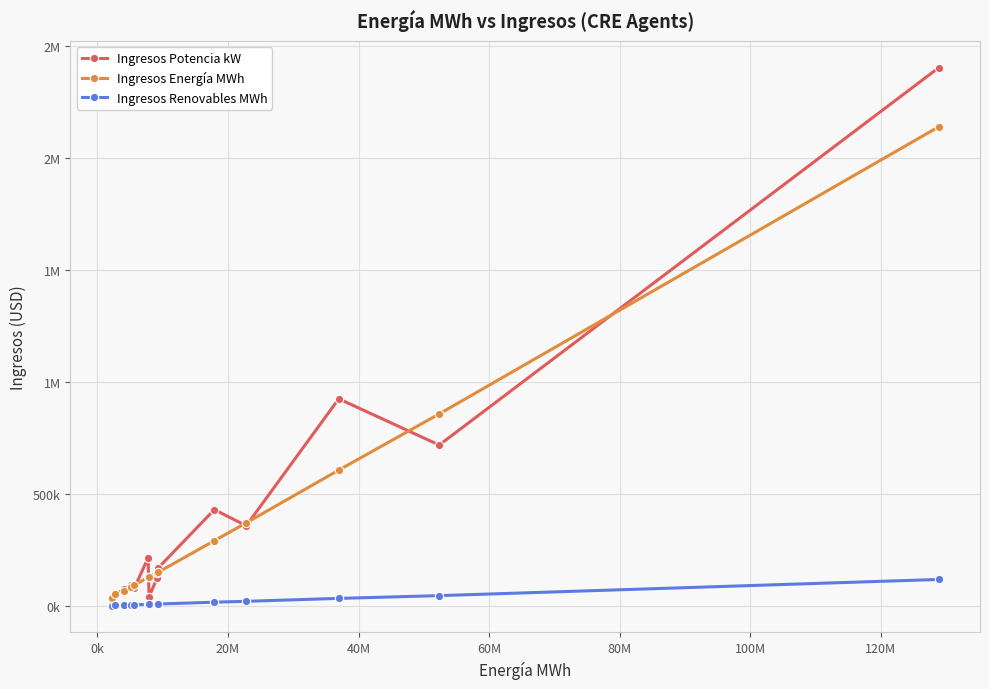

Does the chart have visible grid lines?

Yes